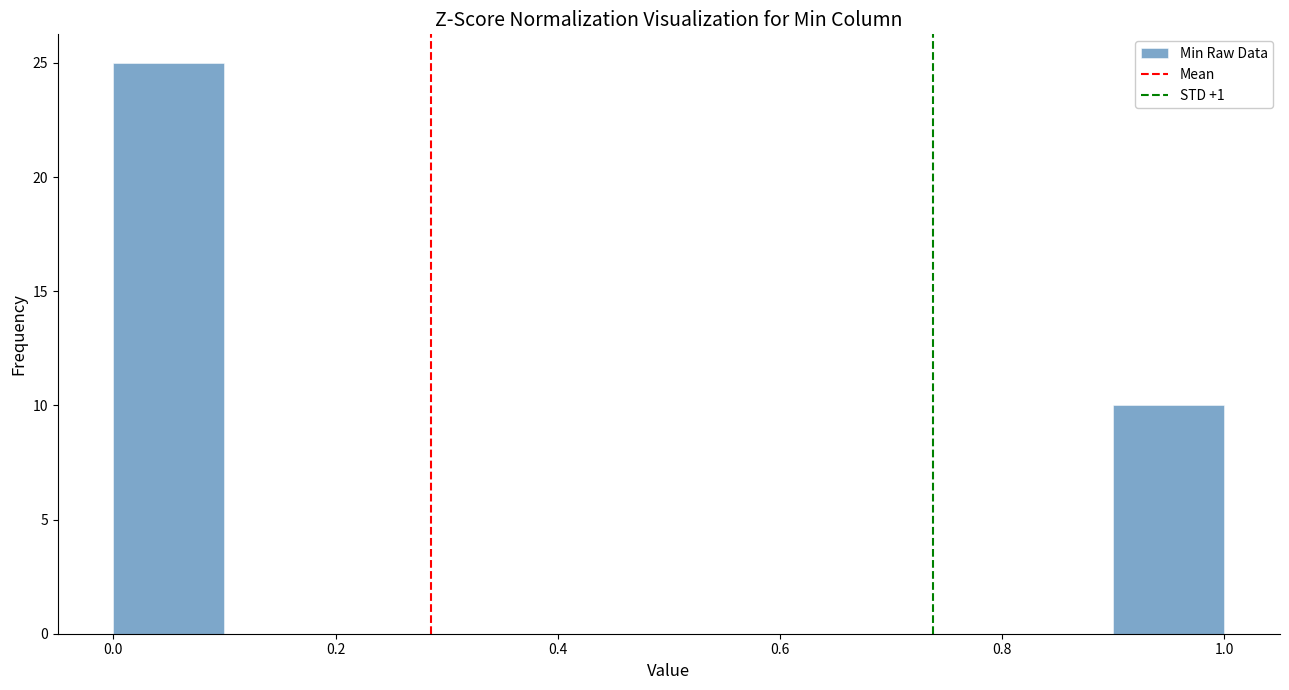

Reading left to right, list every bar in this chart as the range it spans on the x-axis followed by its height. The values are not printed on the chart, so give them approximately, as read against the axis.

0.0 to 0.1: 25
0.1 to 0.2: 0
0.2 to 0.3: 0
0.3 to 0.4: 0
0.4 to 0.5: 0
0.5 to 0.6: 0
0.6 to 0.7: 0
0.7 to 0.8: 0
0.8 to 0.9: 0
0.9 to 1.0: 10